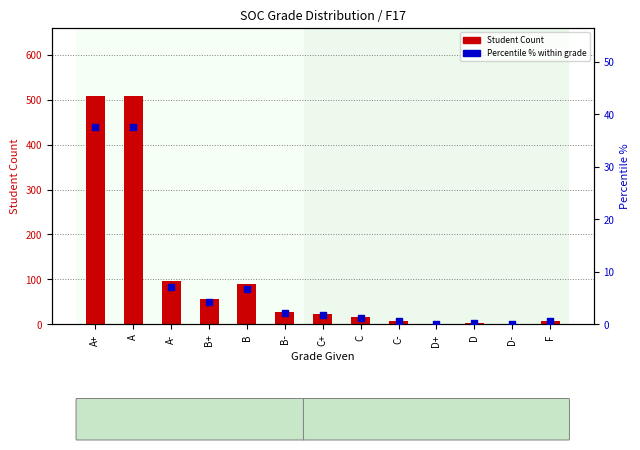

At how many categories does at least one series exceed 421?

2